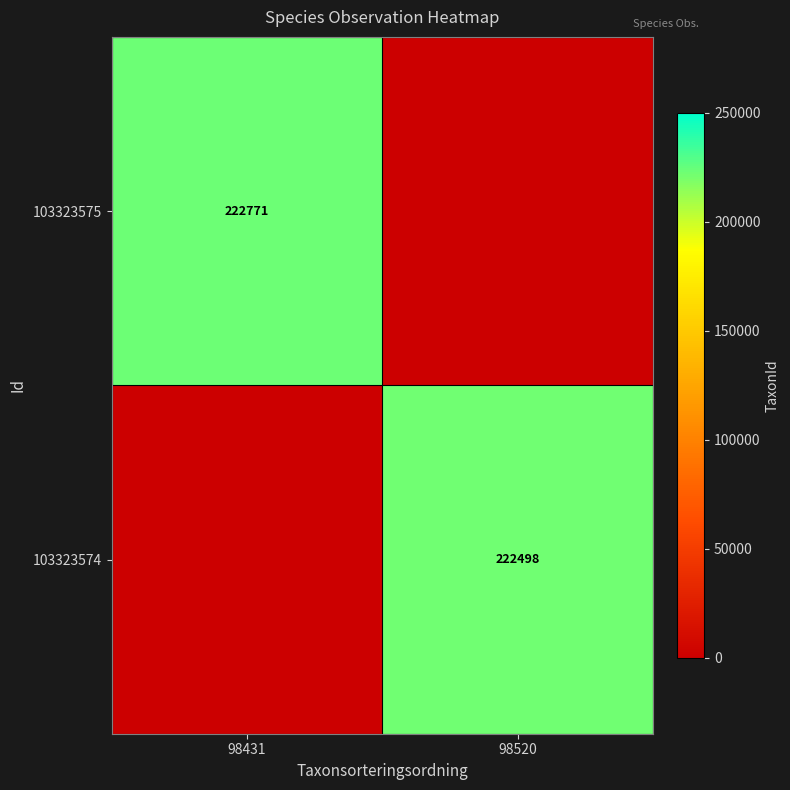

Is it true that 103323574 equals 222498 at 98520?

True